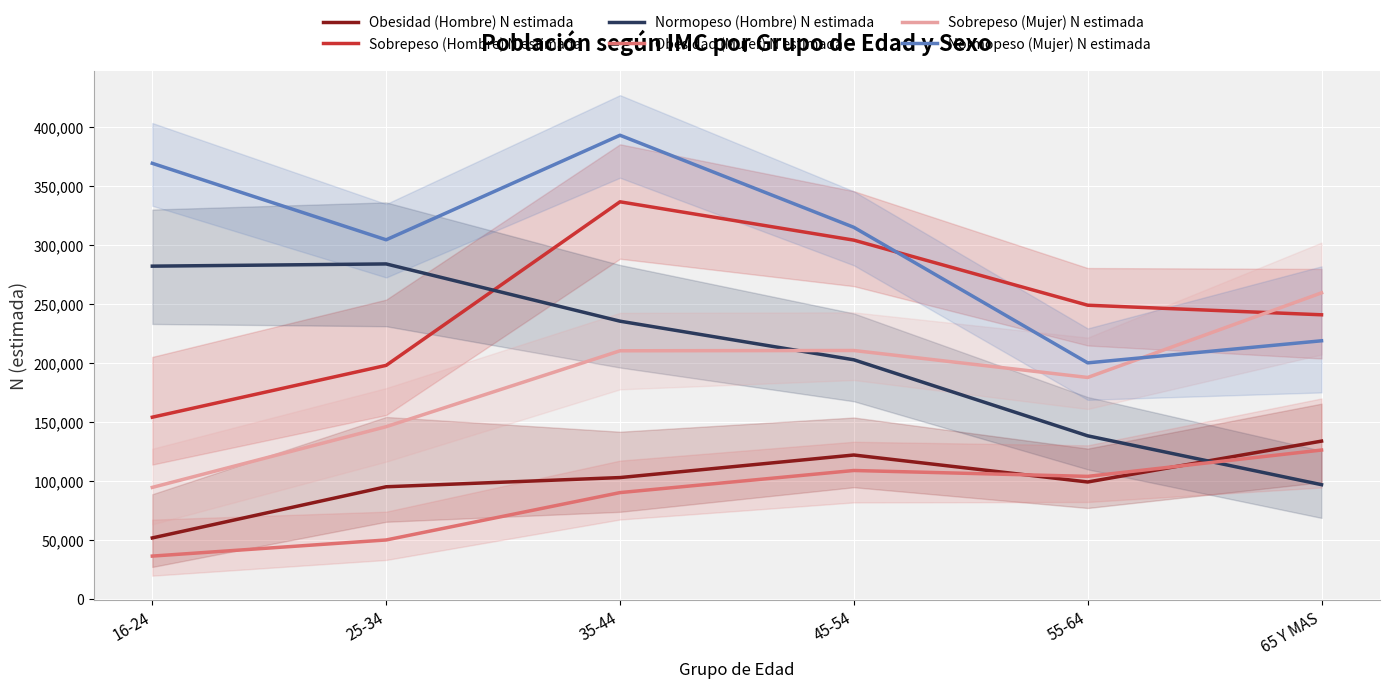

Read the Normopeso (Hombre) N estimada value at 55-64, to the nearest 100.

138400